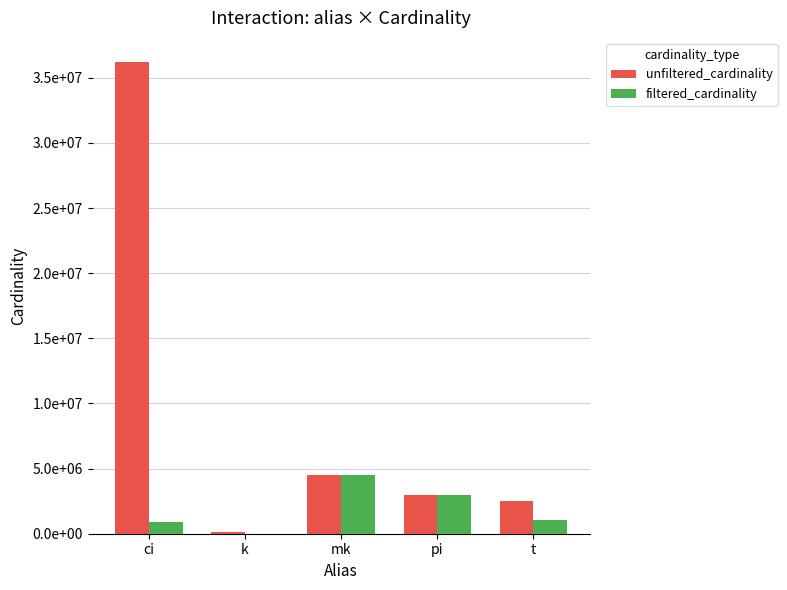

Which series has the widest spread of values?

unfiltered_cardinality